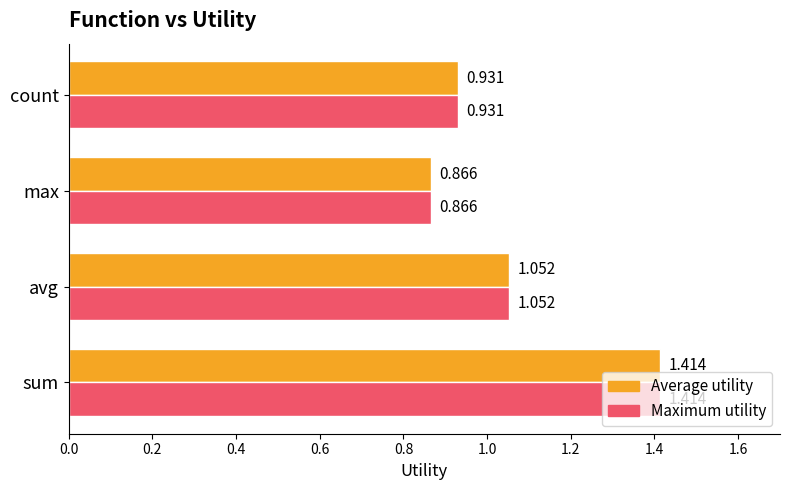

Is the value of Maximum utility at count greater than the value of Average utility at sum?

No